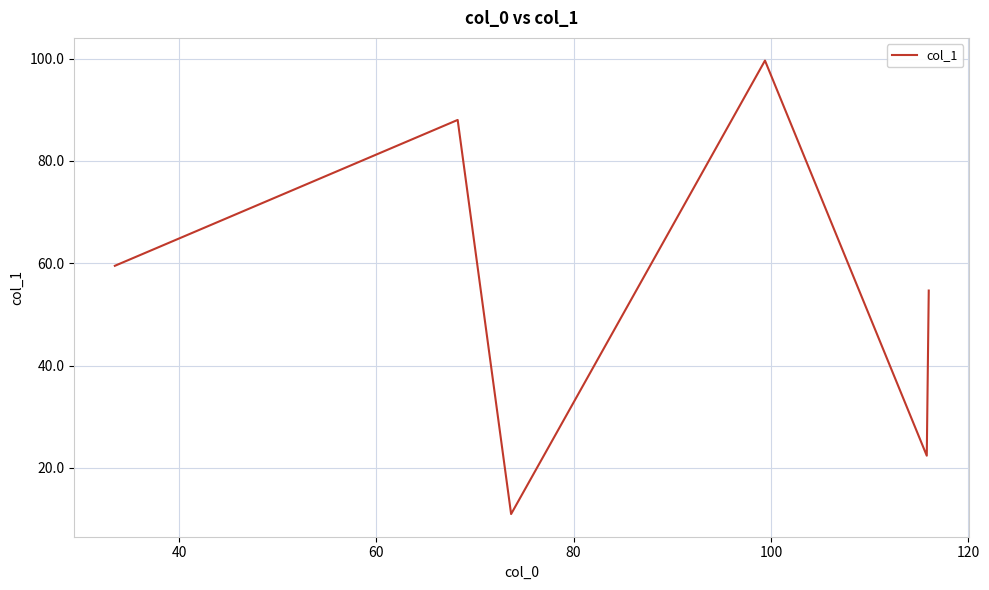

What is the average value?

55.9